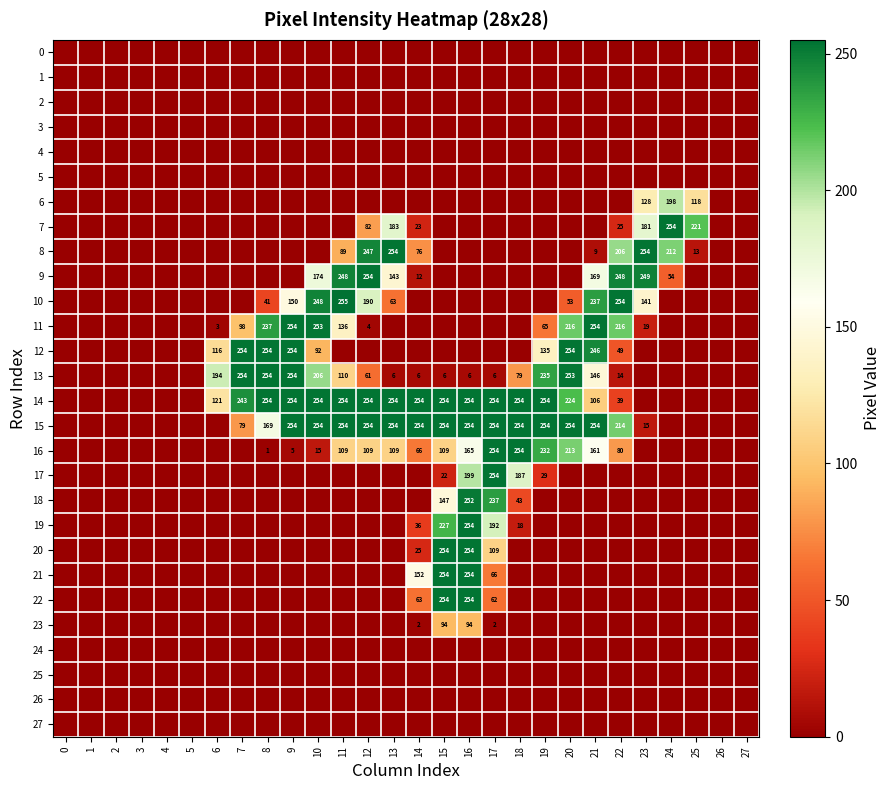

The value of 12 at 20 is 254. True or false?

True